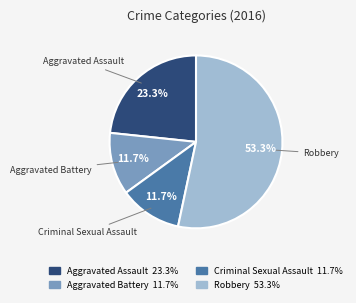

Does any single category account for the majority?

Yes